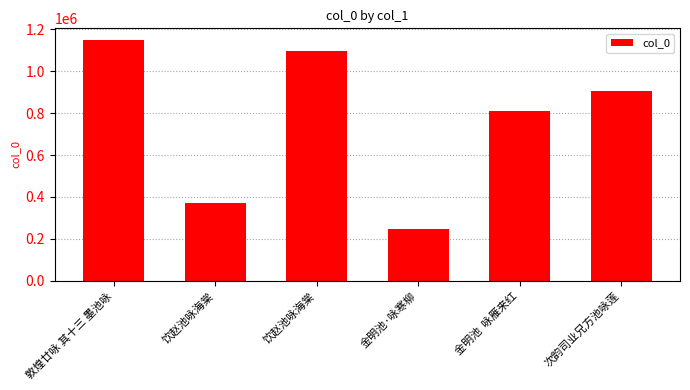

How many values are below 906281?

3